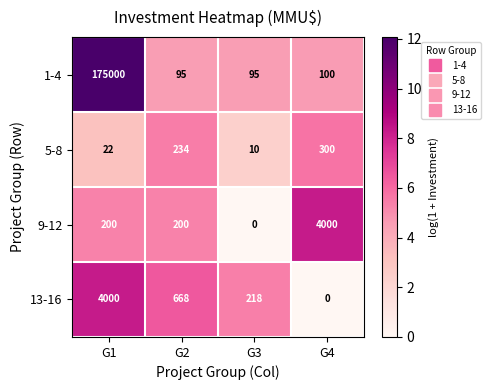

The 9-12 series shows -1385 at G3. True or false?

False